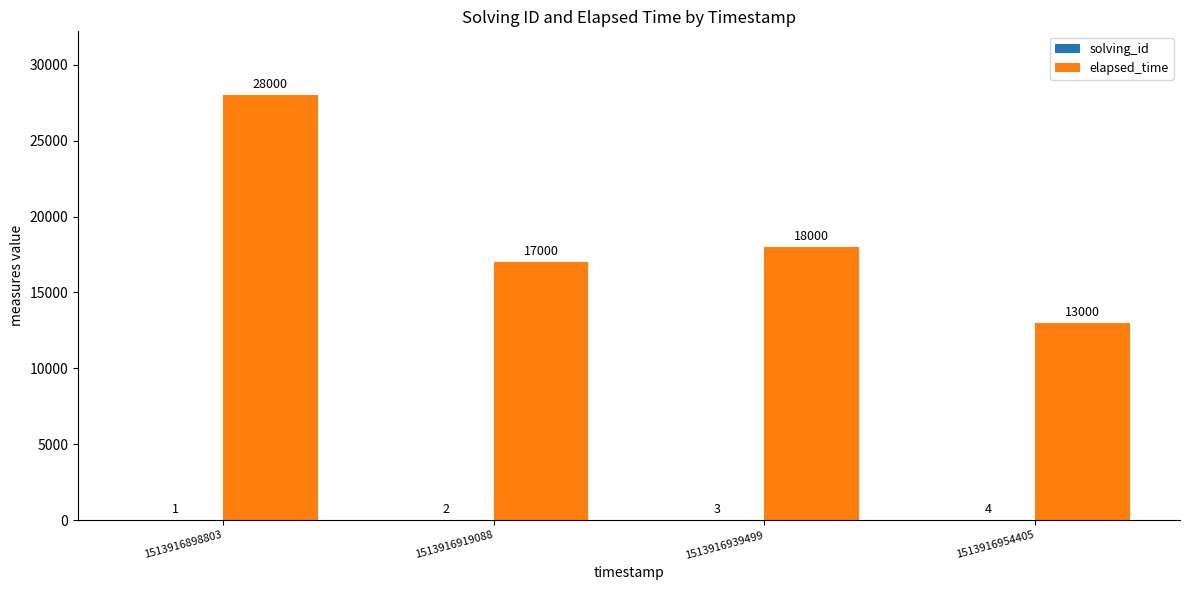

What value does the elapsed_time series have at 1513916919088?

17000